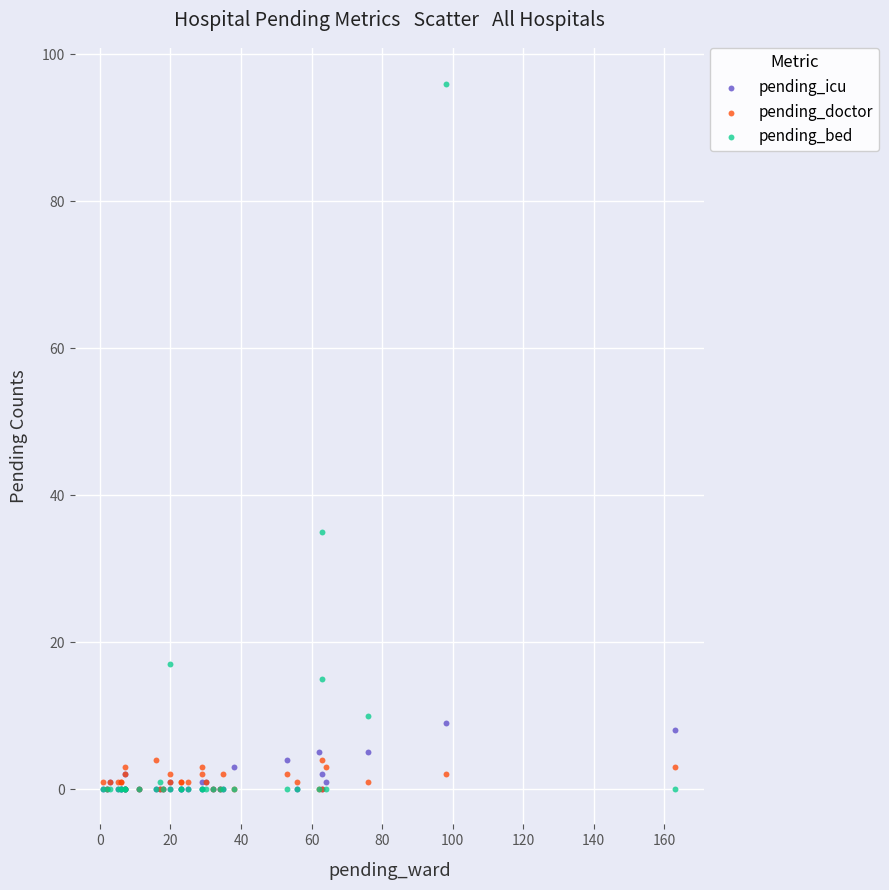

Which series has the largest Y range (max minus min)?

pending_bed